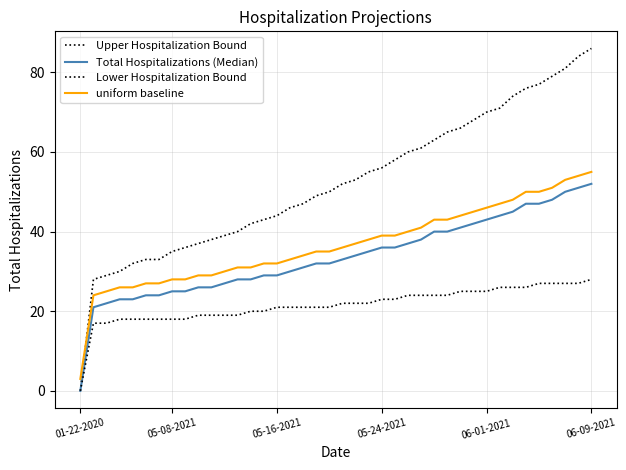

How many lines are shown in the chart?

4